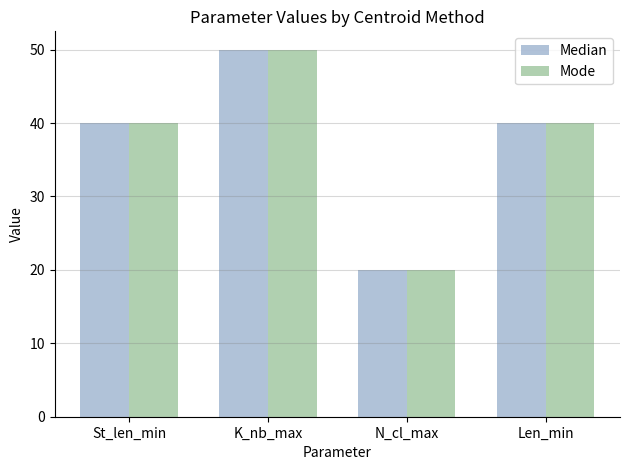

Count the number of data series in this chart.

2